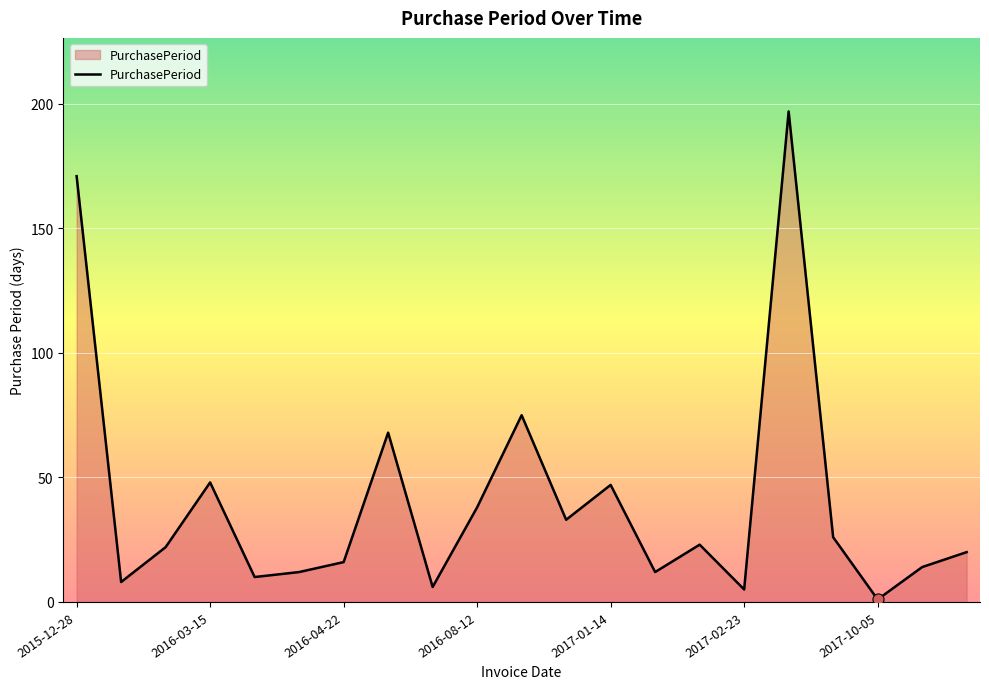

What is the maximum value shown in the chart?

197